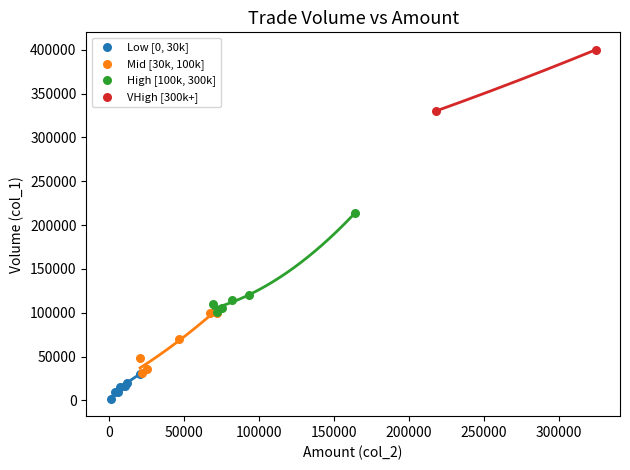

What are all the series names shown in the legend?

Low [0, 30k], Mid [30k, 100k], High [100k, 300k], VHigh [300k+]